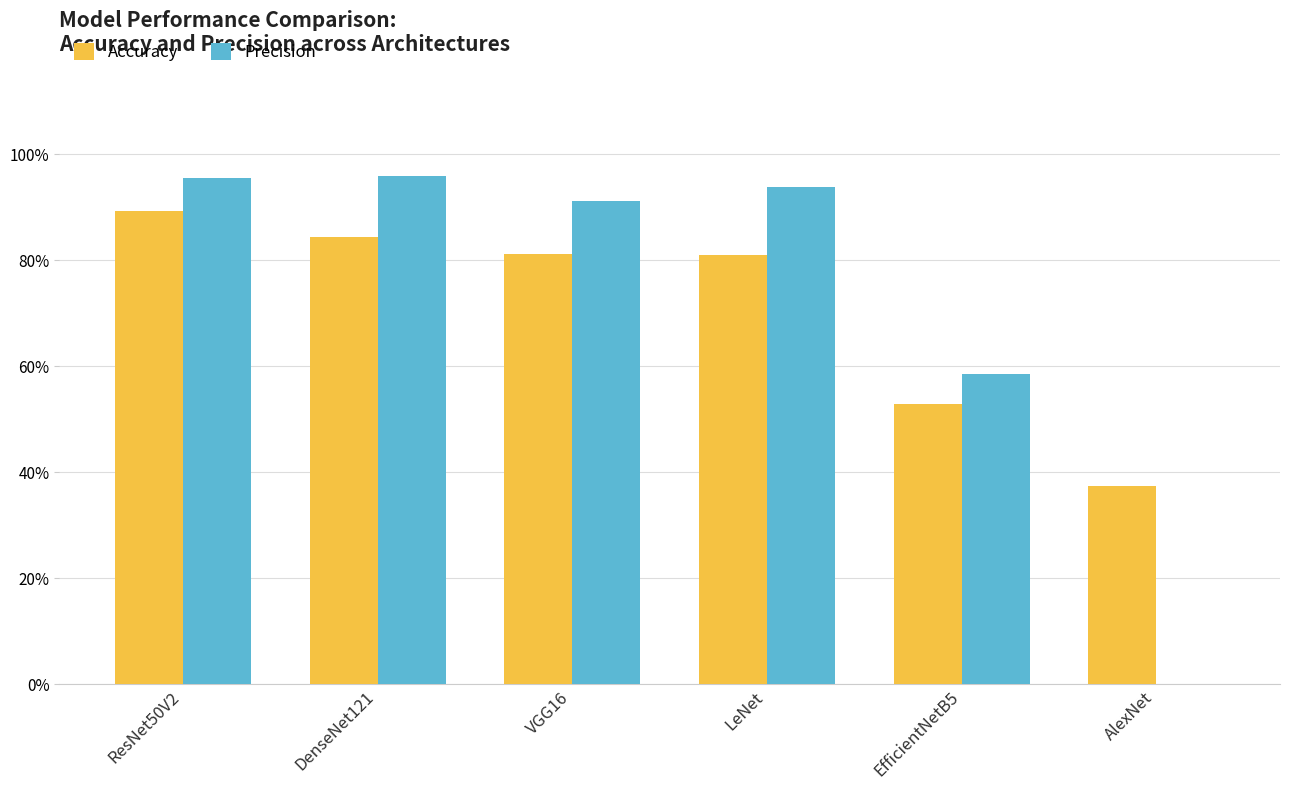

Are the bars horizontal?

No